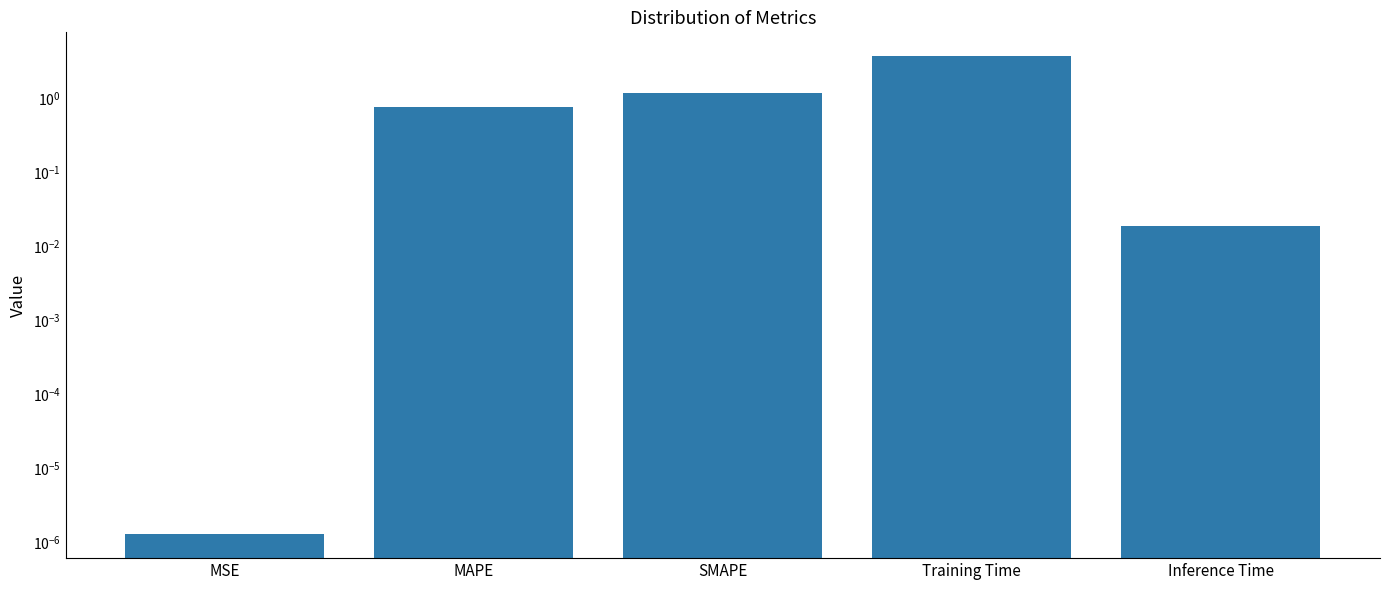

Is it true that the value at MSE is 0.0?

True